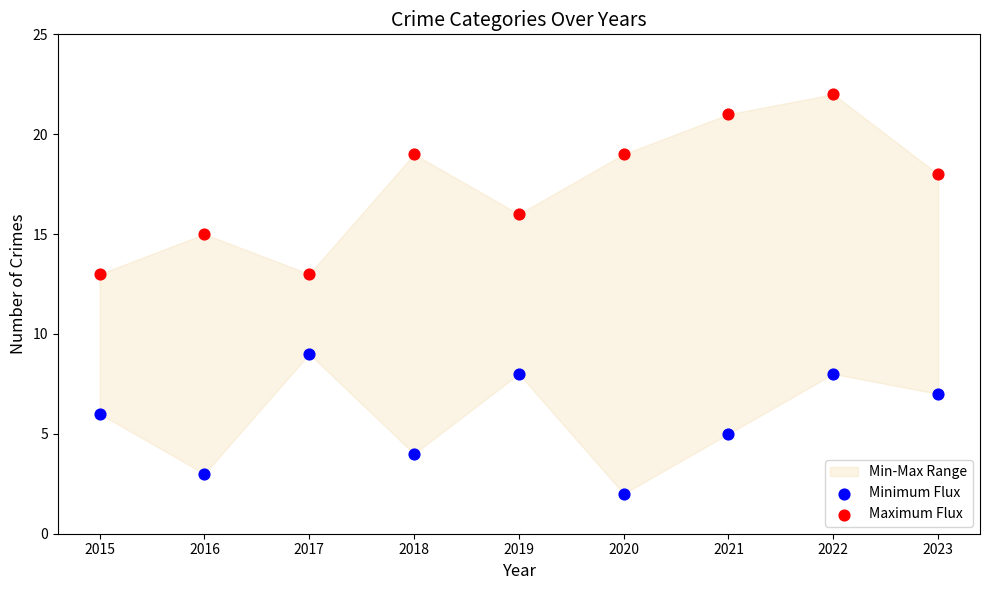

Which series reaches the maximum Y coordinate?

Maximum Flux